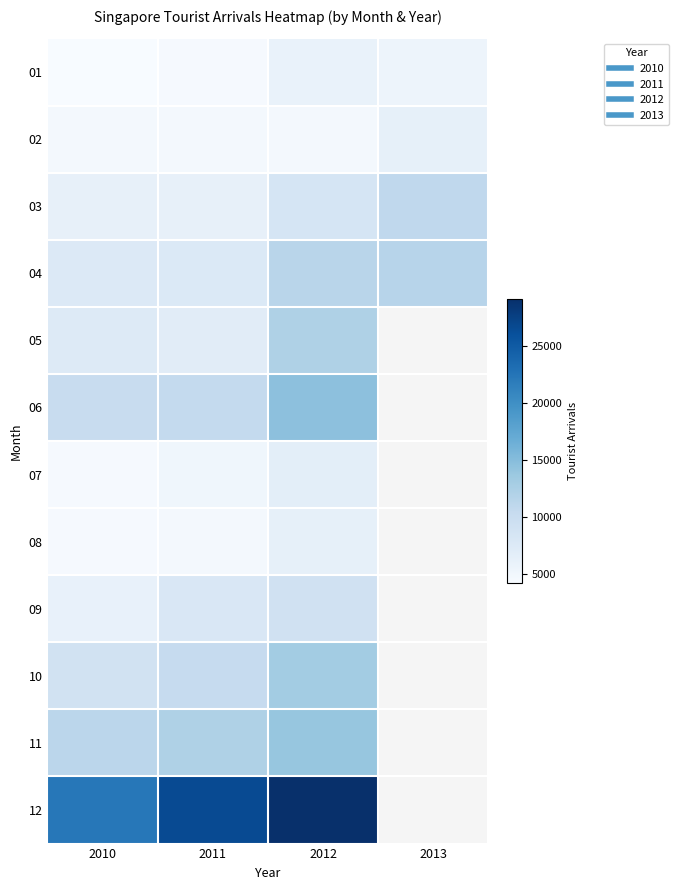

At which category is the sum across all series the highest?

2012